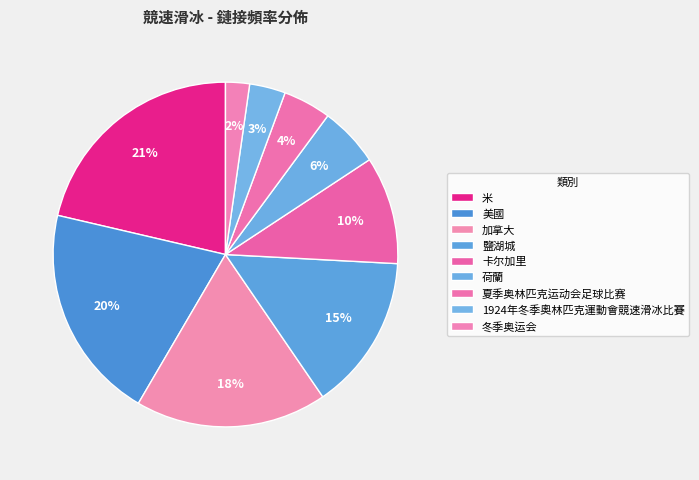

Count the number of slices in the pie.

9